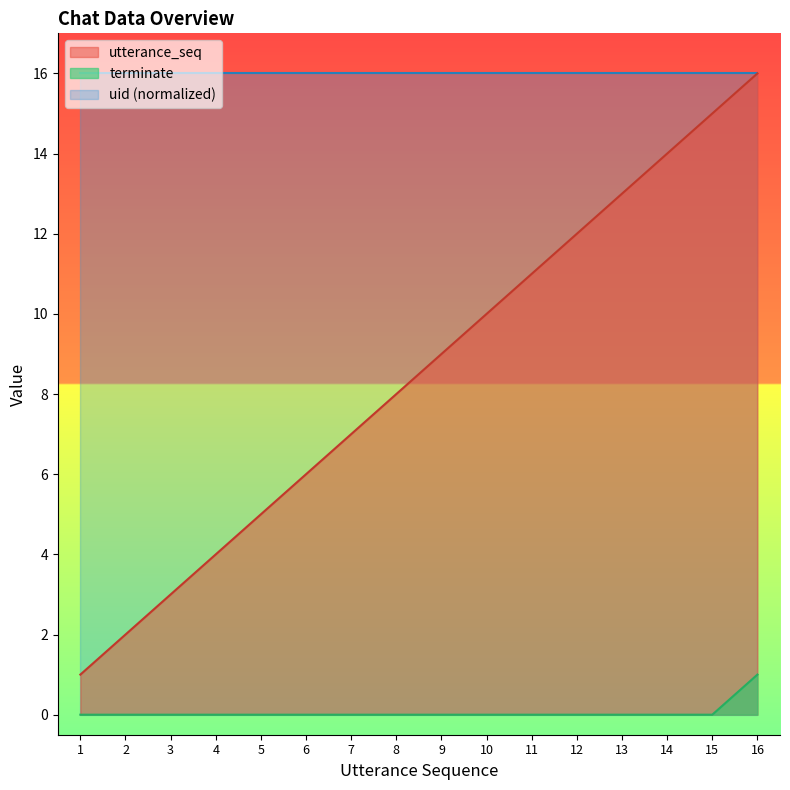

Rank the series by their average value, from lowest to highest.

terminate, utterance_seq, uid (normalized)